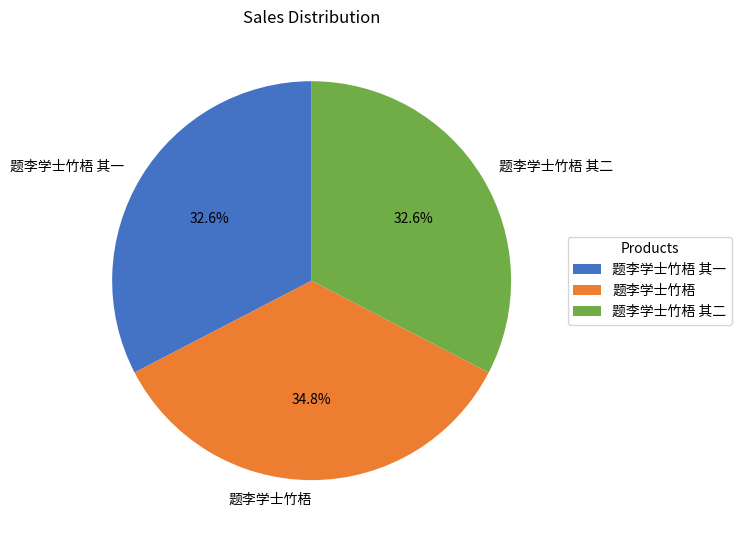

To the nearest percent, what percentage of the pie is 题李学士竹梧?

35%